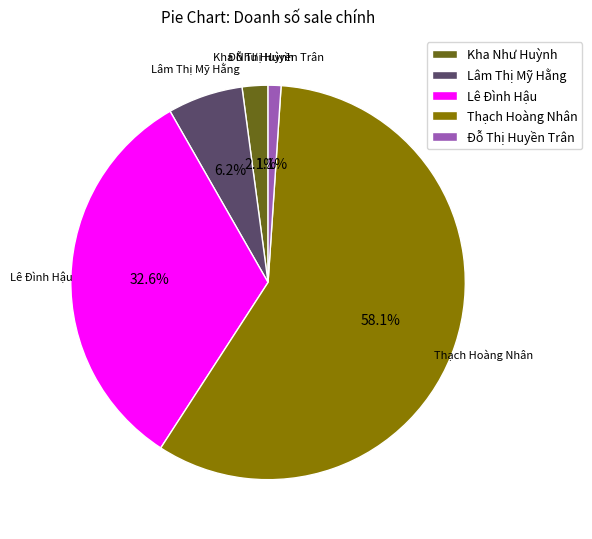

What portion of the pie excludes Lâm Thị Mỹ Hằng?

93.8%